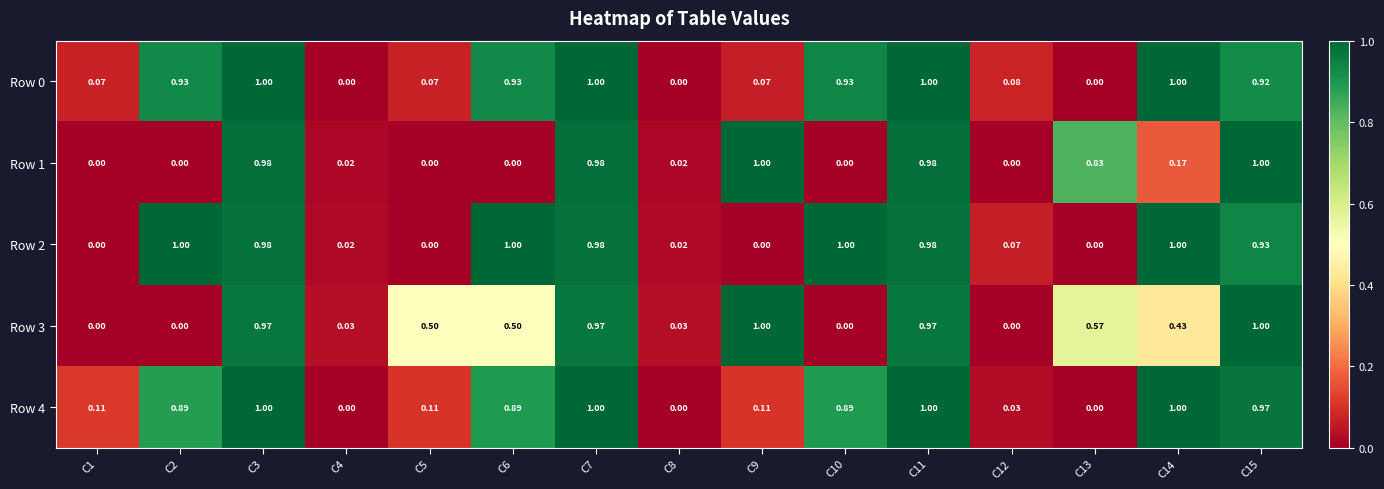

Is the value of Row 2 at C9 greater than the value of Row 4 at C9?

No